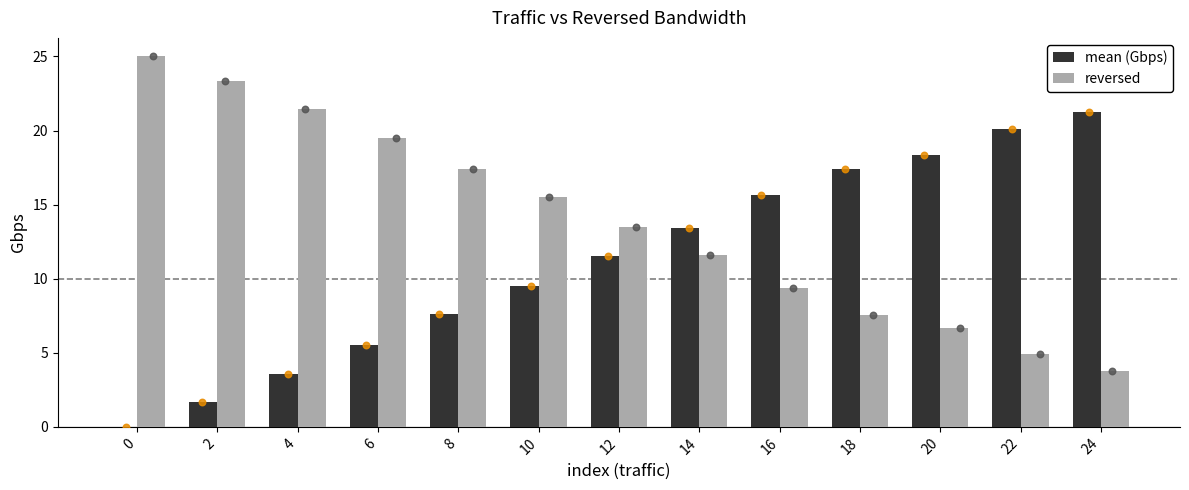

Is the value of mean (Gbps) at 2 greater than the value of reversed at 24?

No